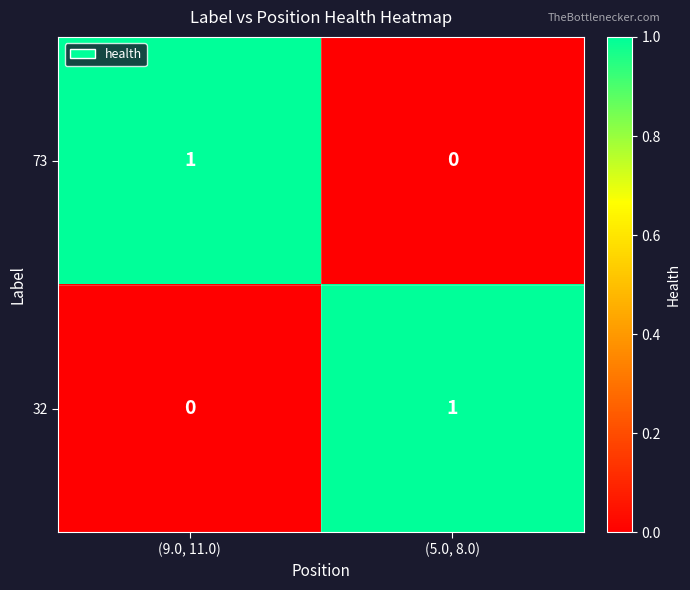

Is it true that 73 equals 0 at (5.0, 8.0)?

True